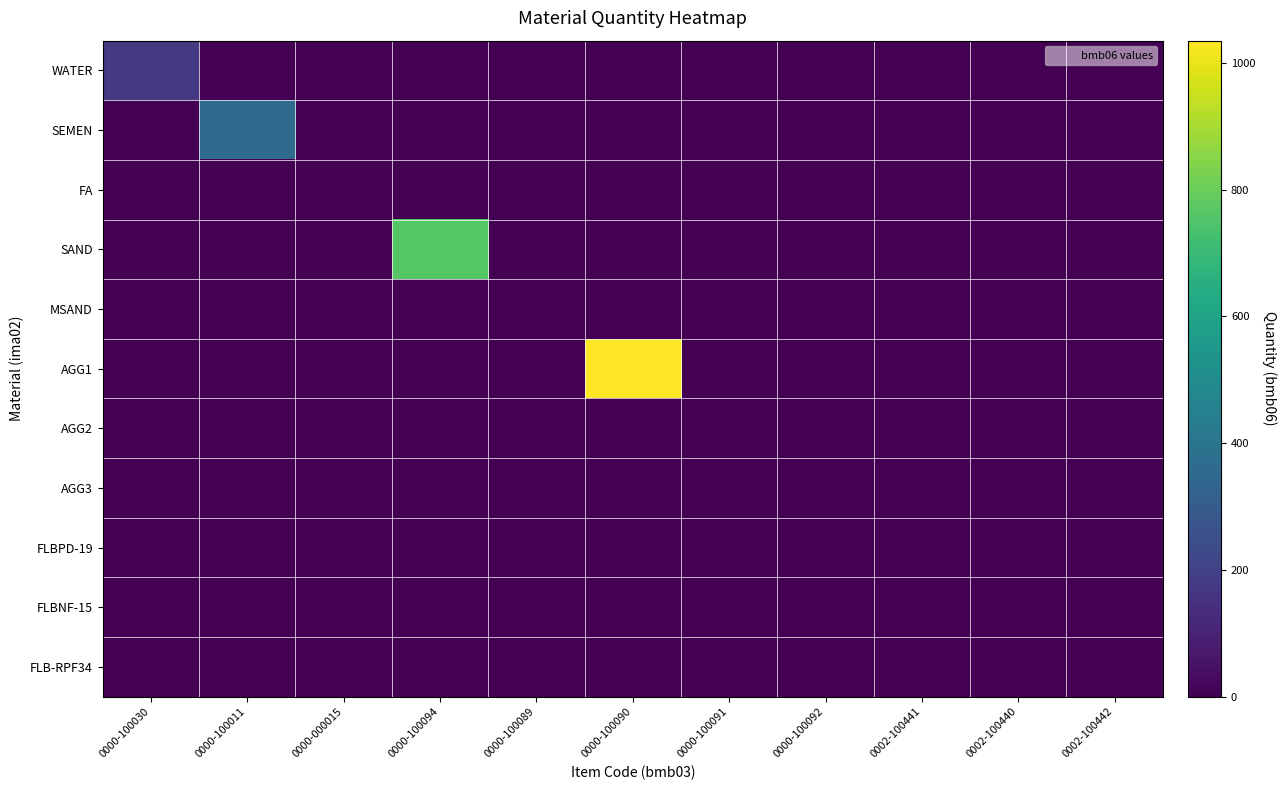

At which category is the sum across all series the highest?

0000-100090